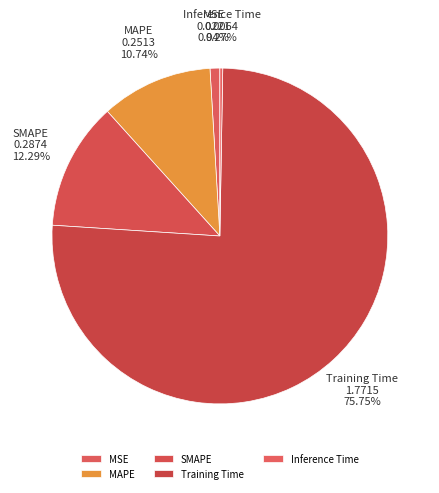

What is the majority slice?

Training Time